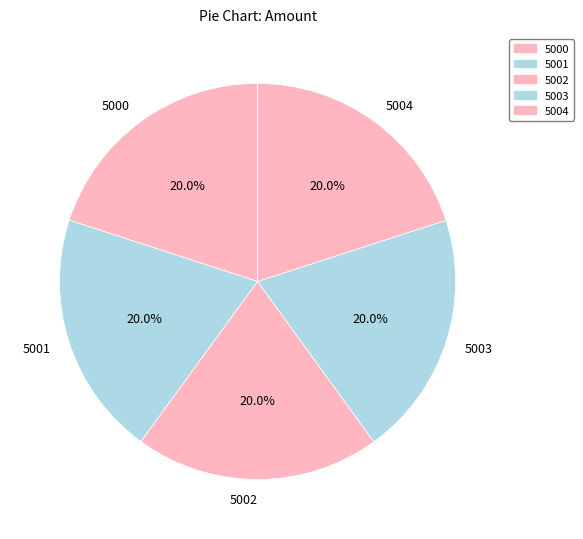

Is the sum of 5004 and 5003 greater than half?

No